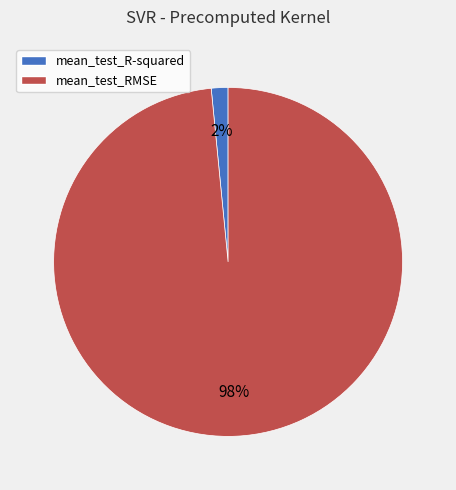

Combined, do mean_test_R-squared and mean_test_RMSE account for over 50%?

Yes